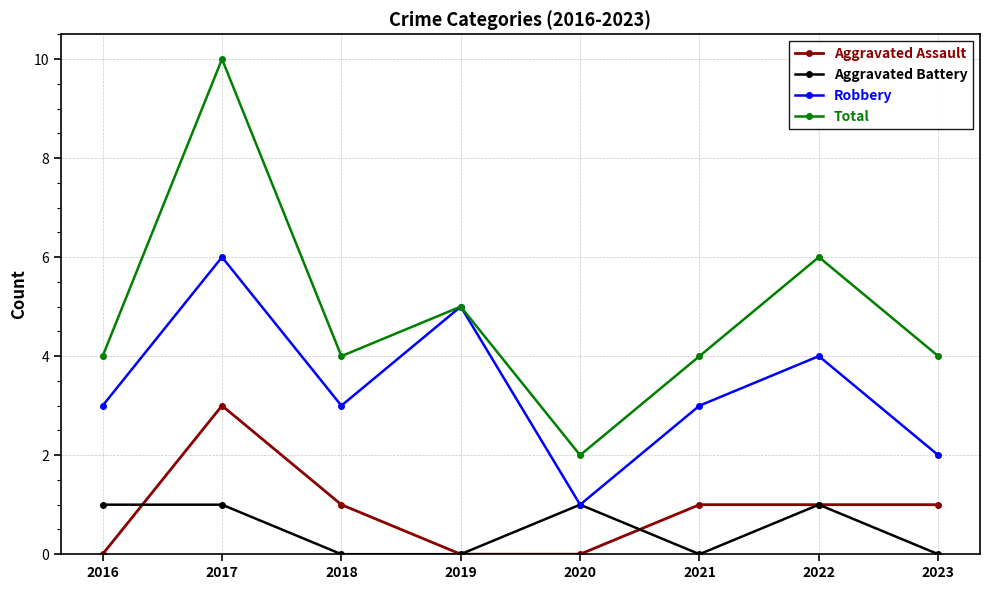

What is the difference between the Robbery values at 2019 and 2020?

4